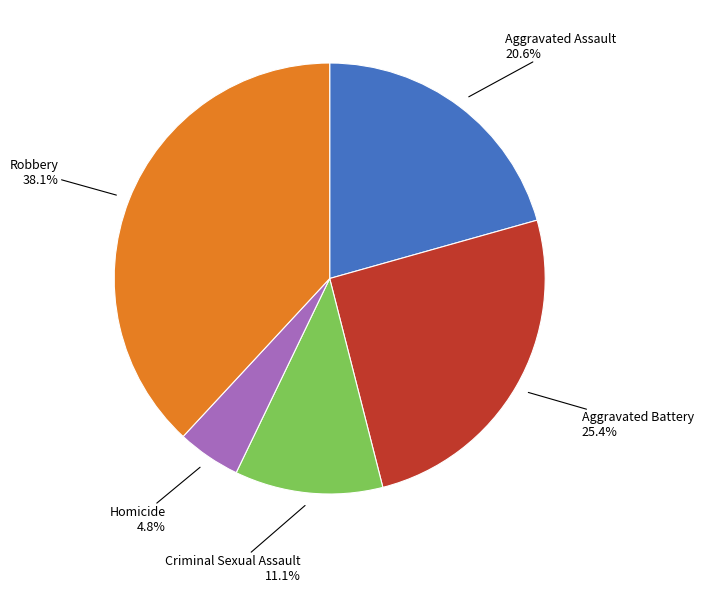

Is there any slice that represents more than half of the pie?

No